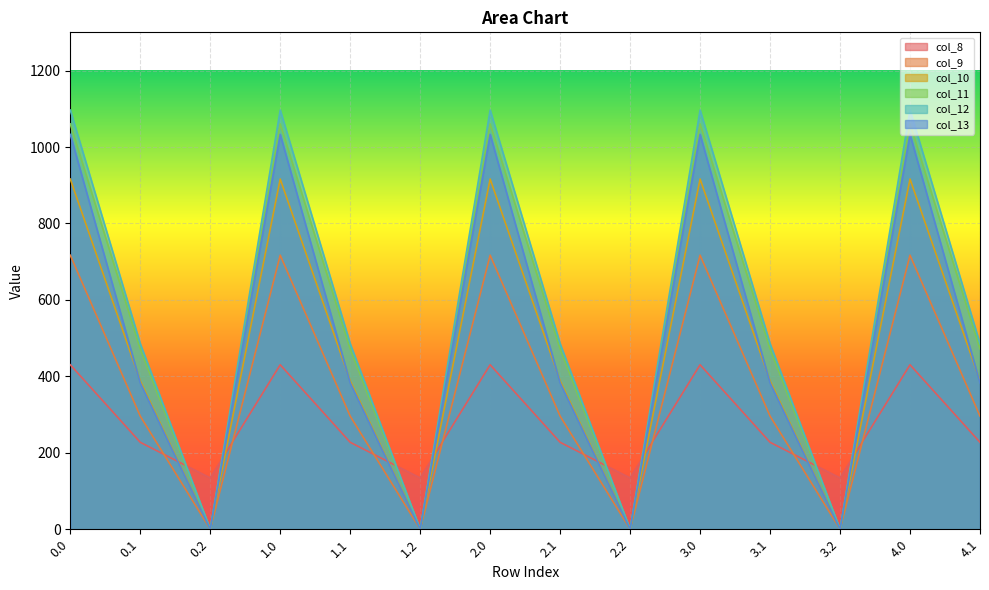

Which series has the largest total across all categories?

col_12